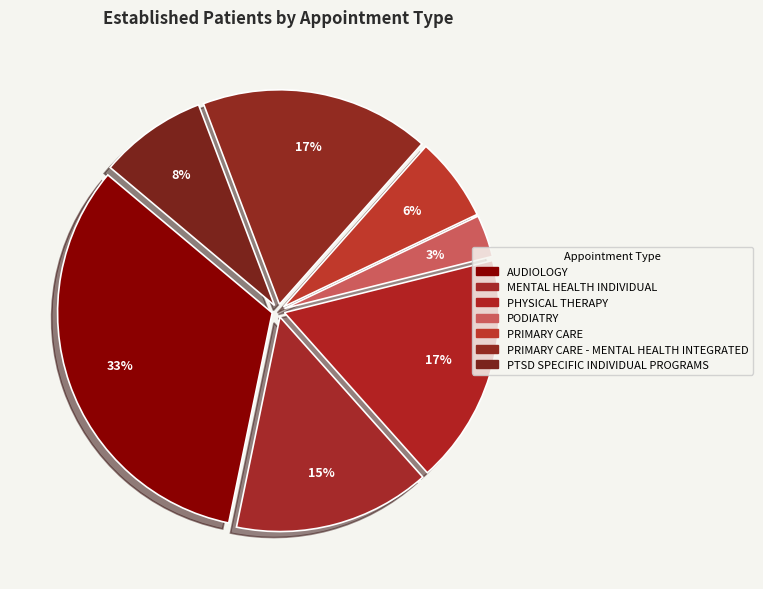

Which category has the biggest portion of the pie?

AUDIOLOGY